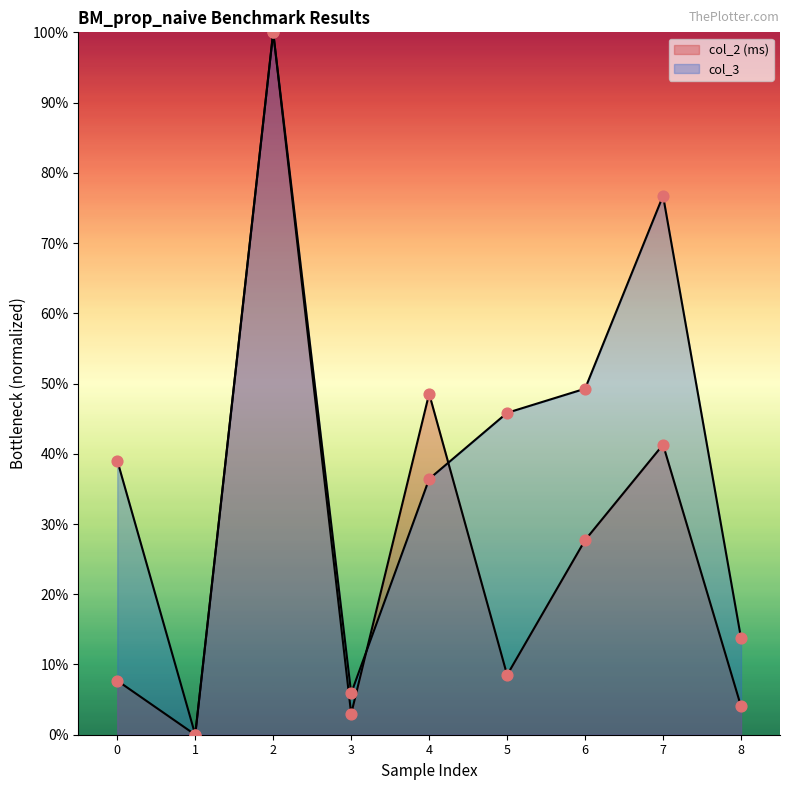

At how many categories does at least one series exceed 0?

8